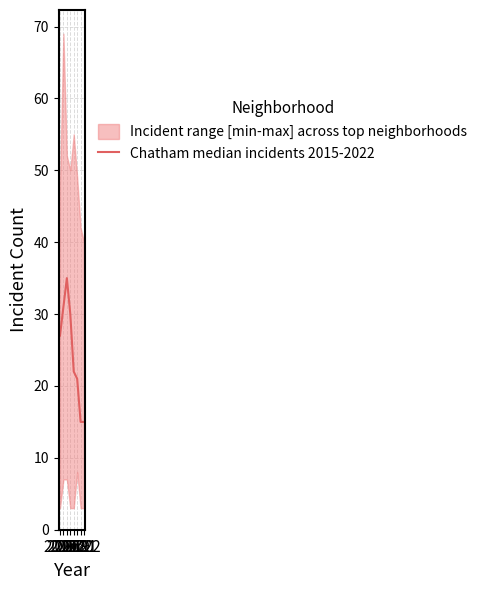

What is the ratio of the value at 2017 to the value at 2019?

1.6